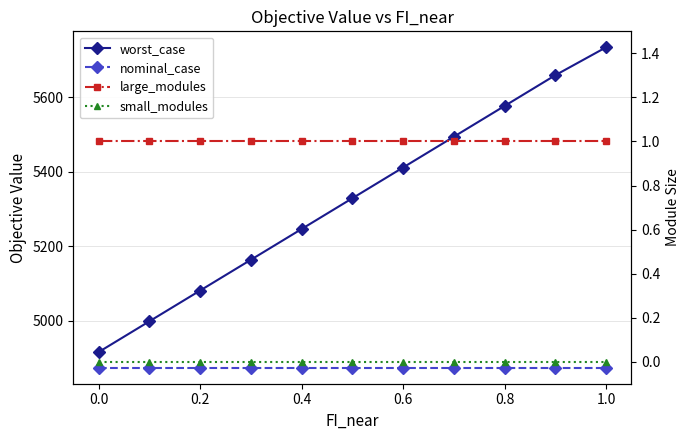

Which series has the largest total across all categories?

worst_case